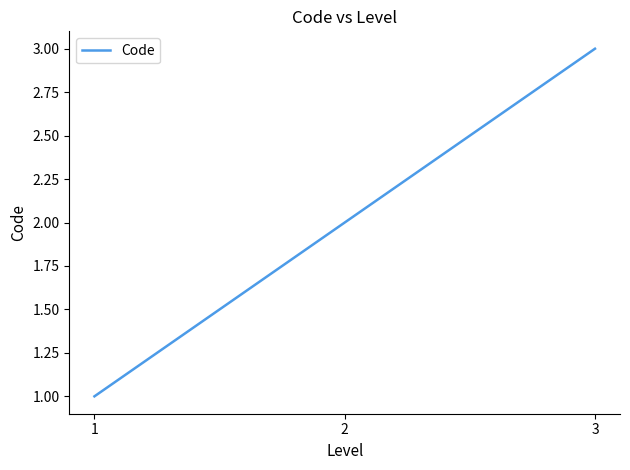

Rank the categories by value from lowest to highest.

1, 2, 3